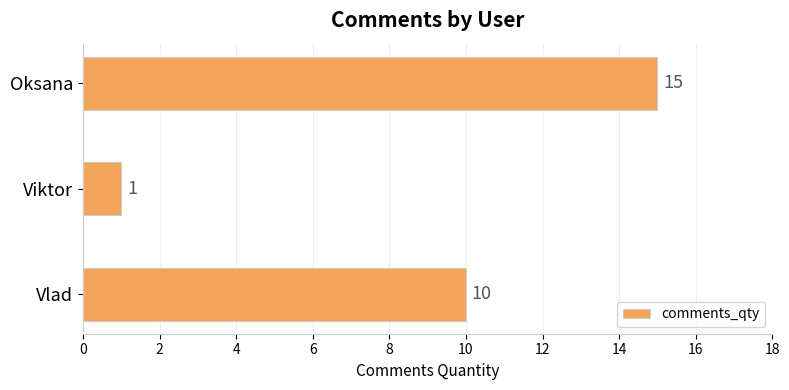

Count the number of data series in this chart.

1